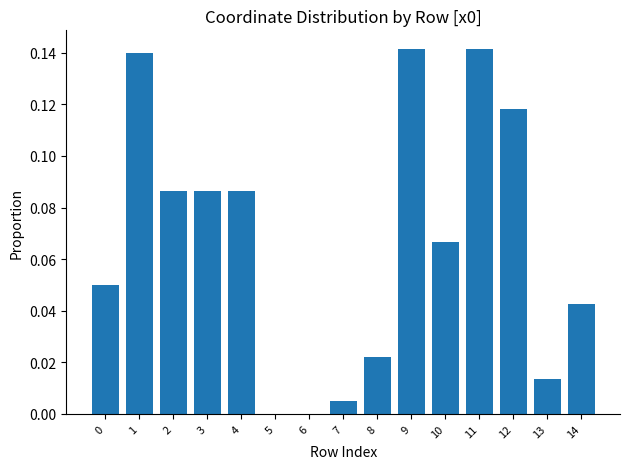

Which has a higher value, 5 or 13?

13